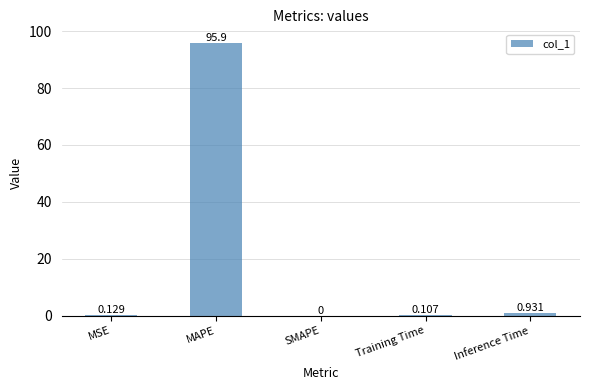

Which has a higher value, Training Time or SMAPE?

Training Time